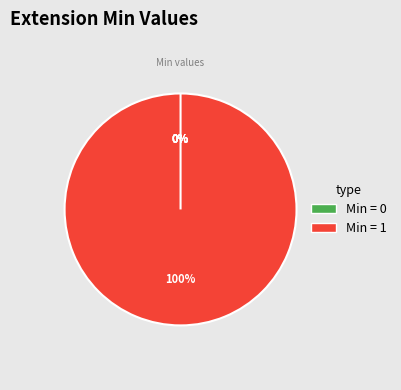

Is it true that Extension.id is 13% of the pie?

False